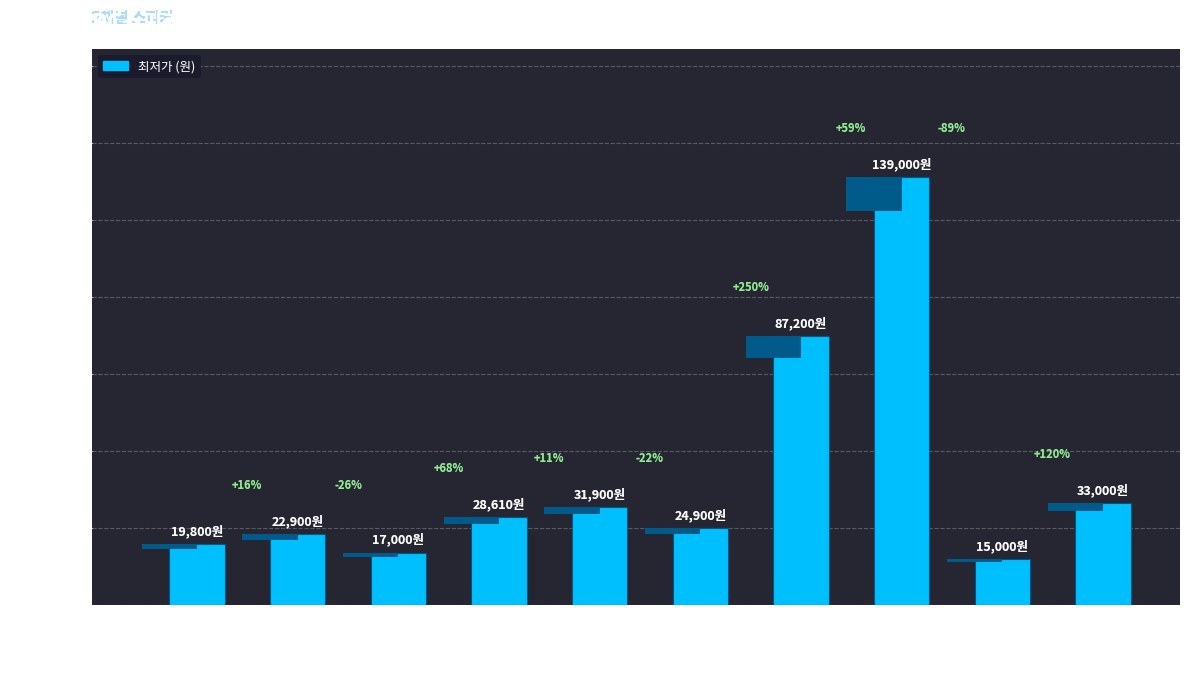

At which category does the chart reach its minimum across all series?

맥스틸 SB-100